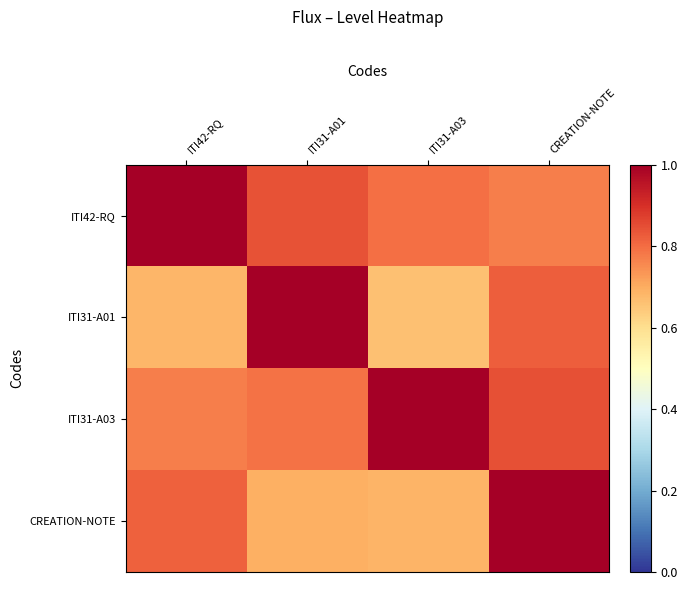

List the series in order of their peak value, lowest first.

ITI42-RQ, ITI31-A01, ITI31-A03, CREATION-NOTE